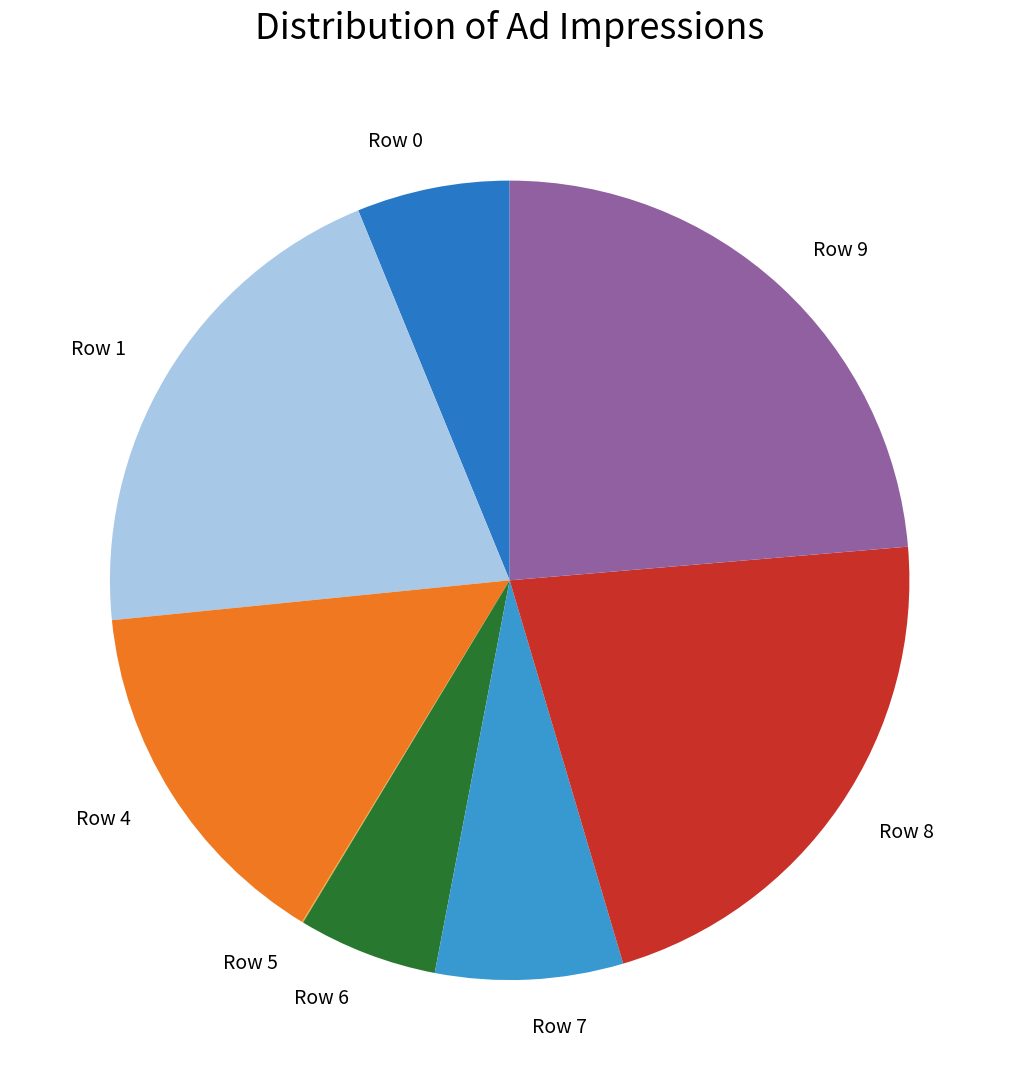

True or false: Row 0 accounts for 1% of the total.

False